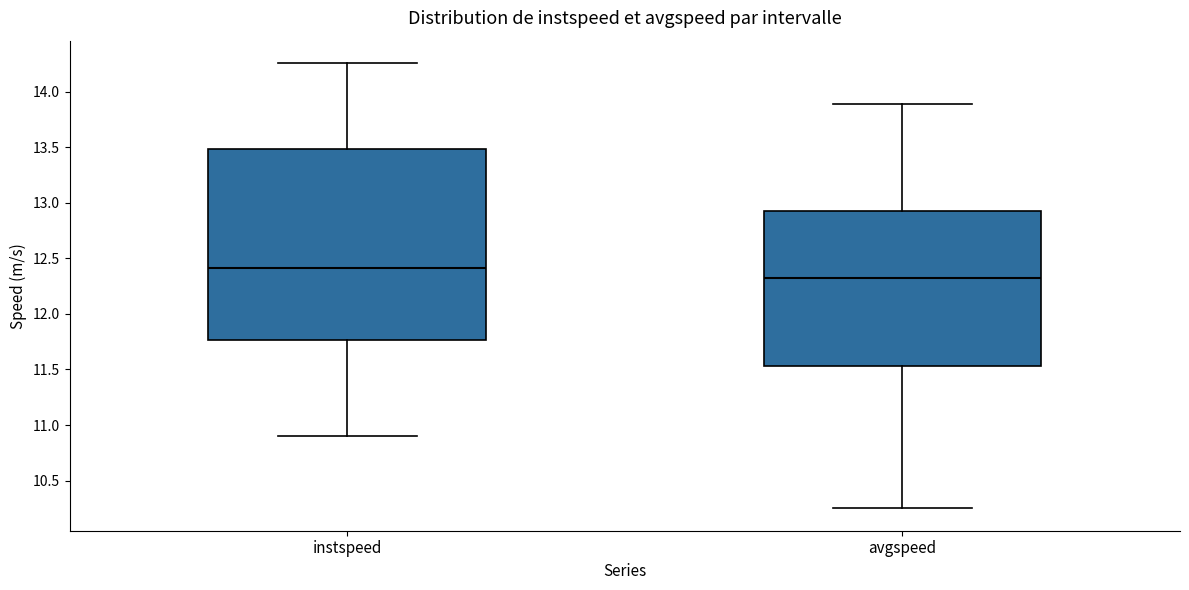

Reading left to right, read every box against the y-axis: the position of its median line, the range the box covers, and the ends of its whiskers. The values are not printed on the chart, so give them approximately, as read against the axis.

instspeed: median 12.40, box 11.75 to 13.50, whiskers 10.90 to 14.25
avgspeed: median 12.30, box 11.55 to 12.95, whiskers 10.25 to 13.90